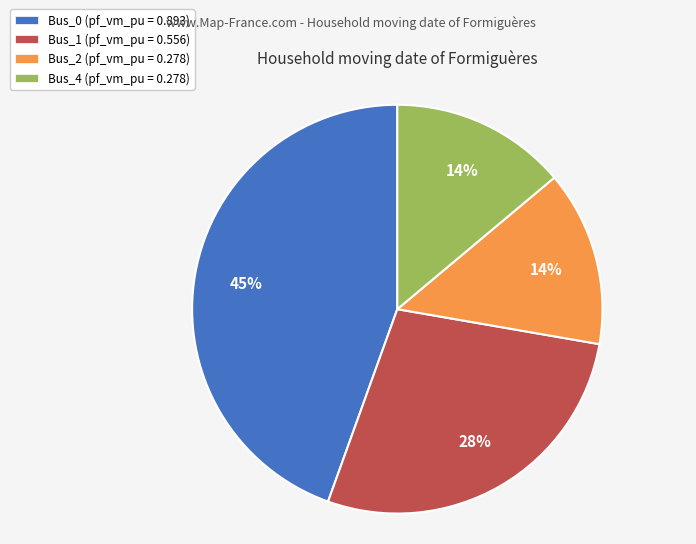

How many slices are in this pie chart?

4